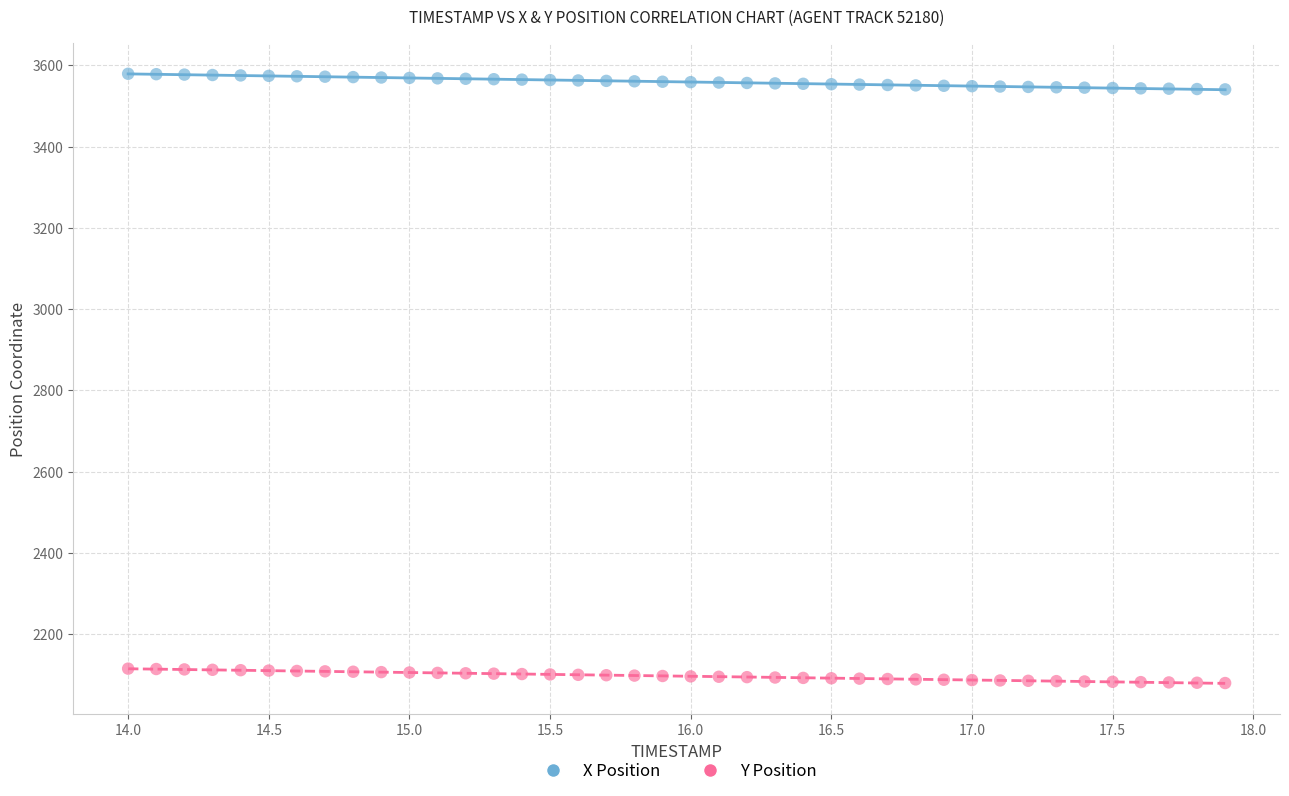

What is the X range (max minus min) for the scatter plot?

3.9